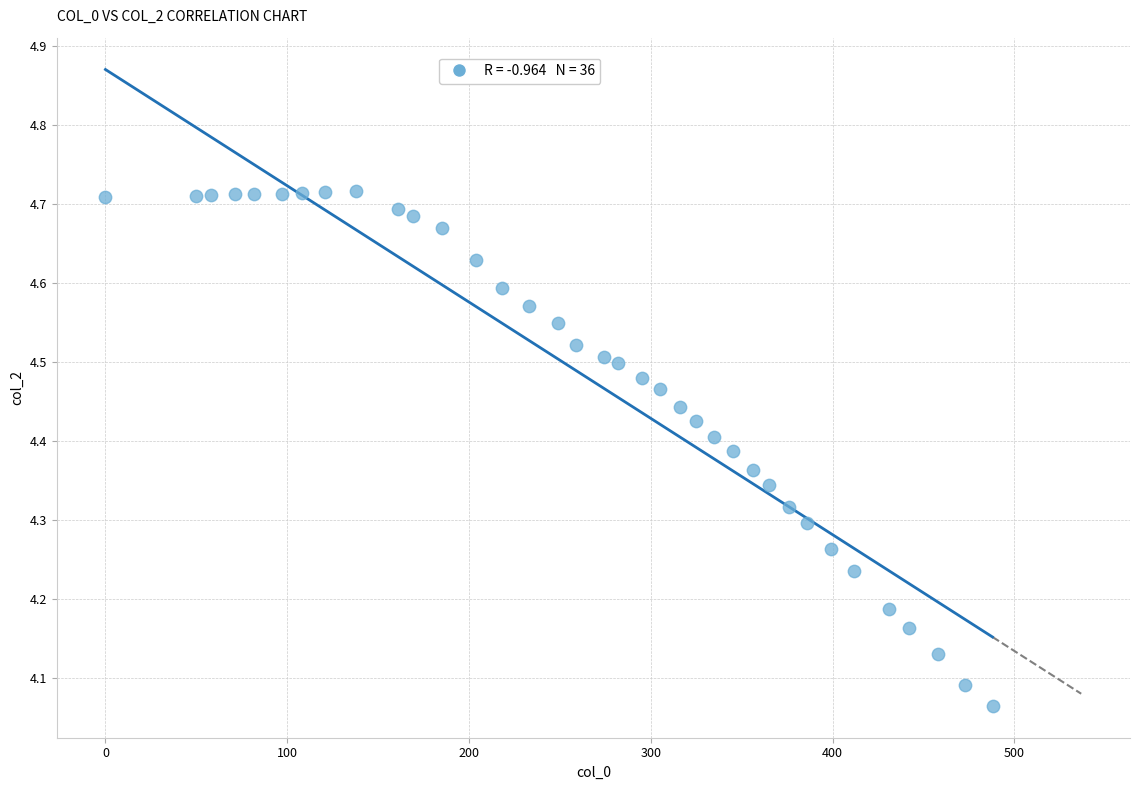

What is the range of Y values (max minus min)?

0.7